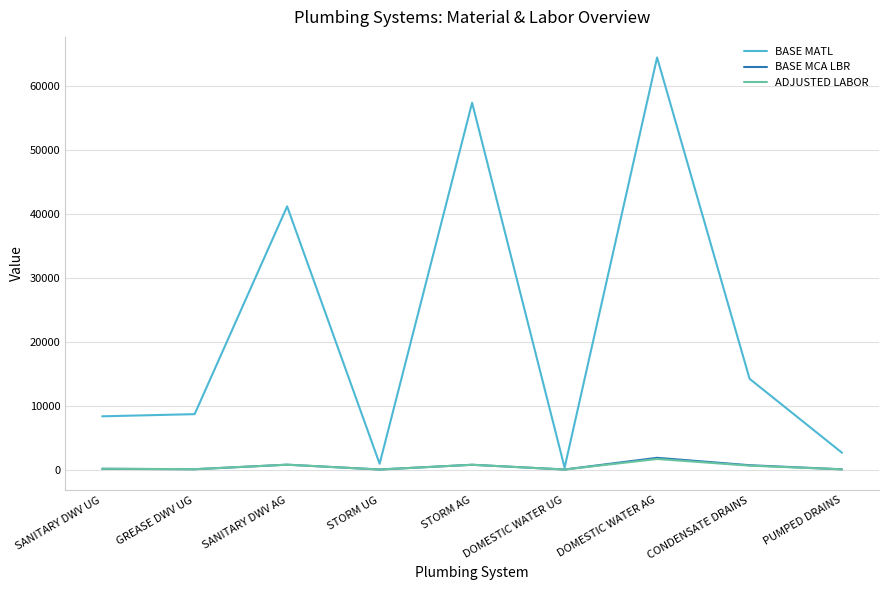

Which series has the widest spread of values?

BASE MATL